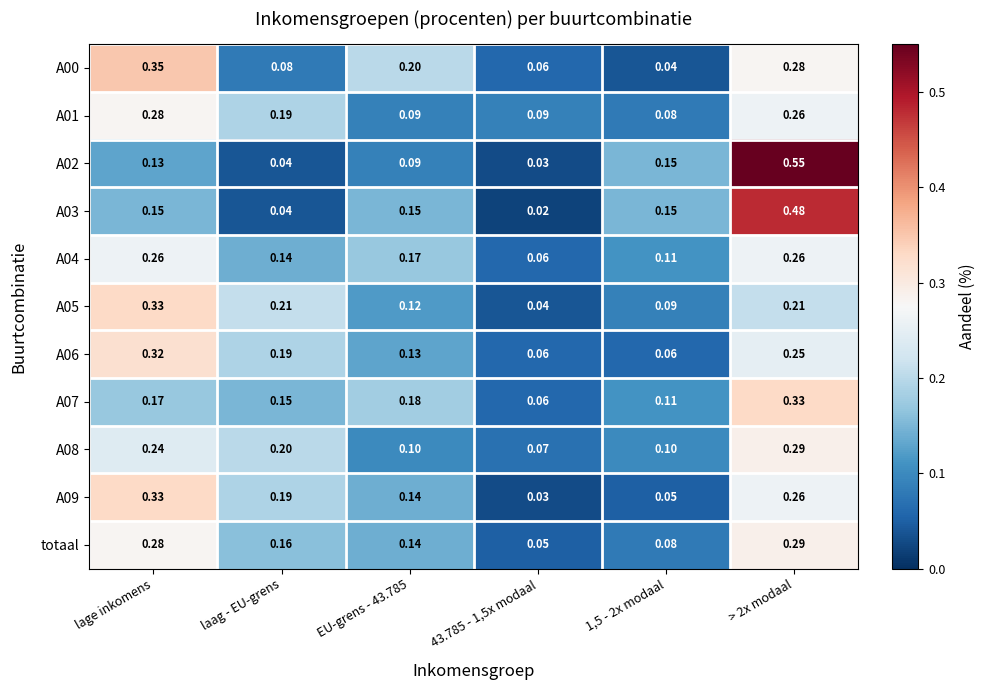

At which label does A00 reach its peak?

lage inkomens